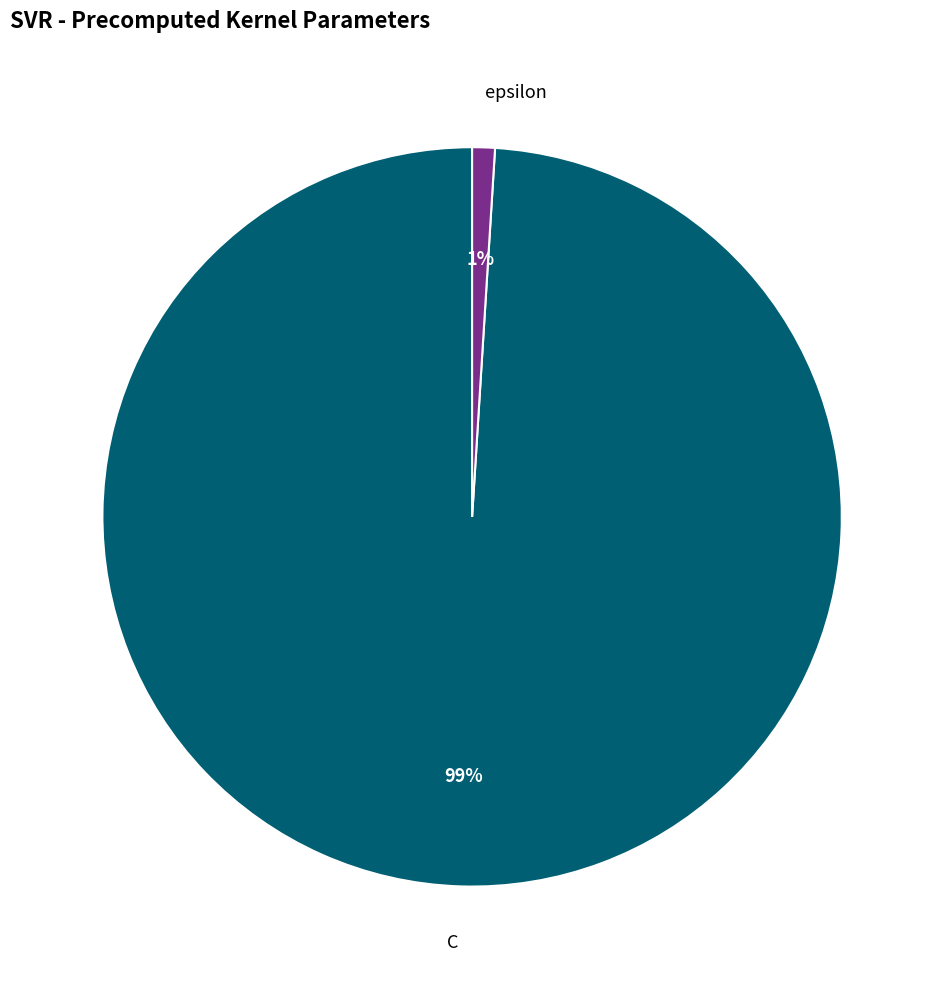

Which category has the smallest portion of the pie?

epsilon